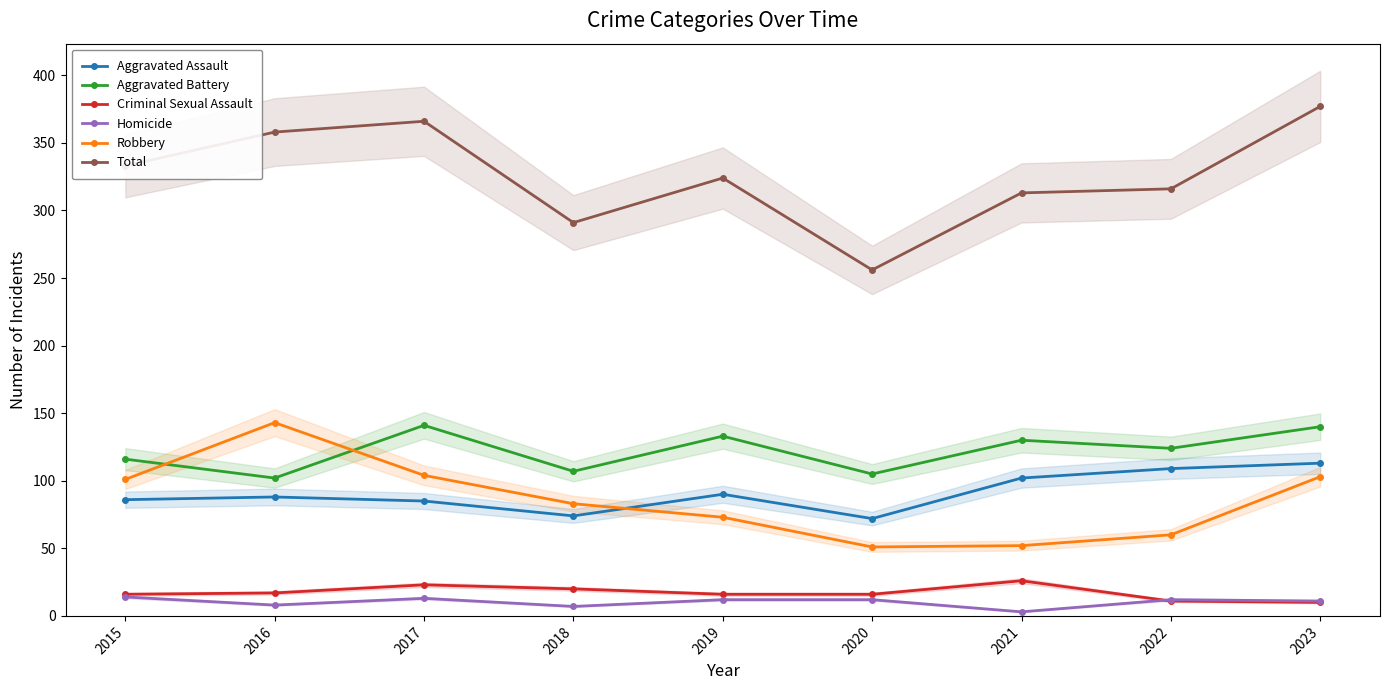

How many lines are shown in the chart?

6